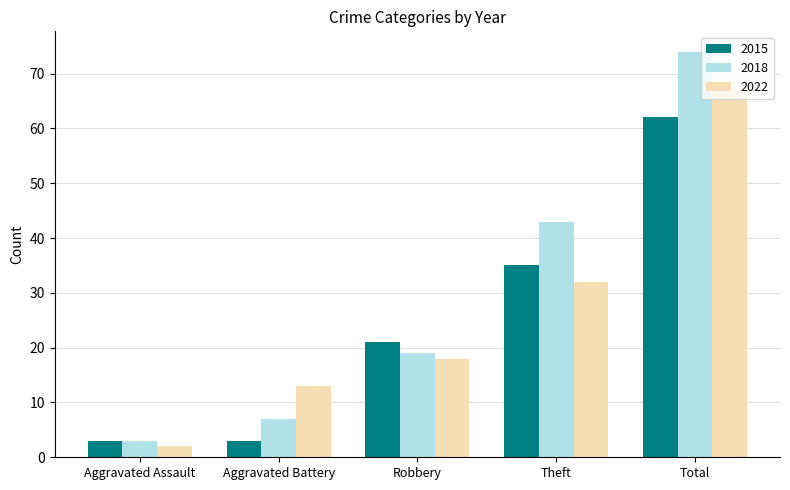

What is the value of the 2022 bar at the 1st from the left?

2